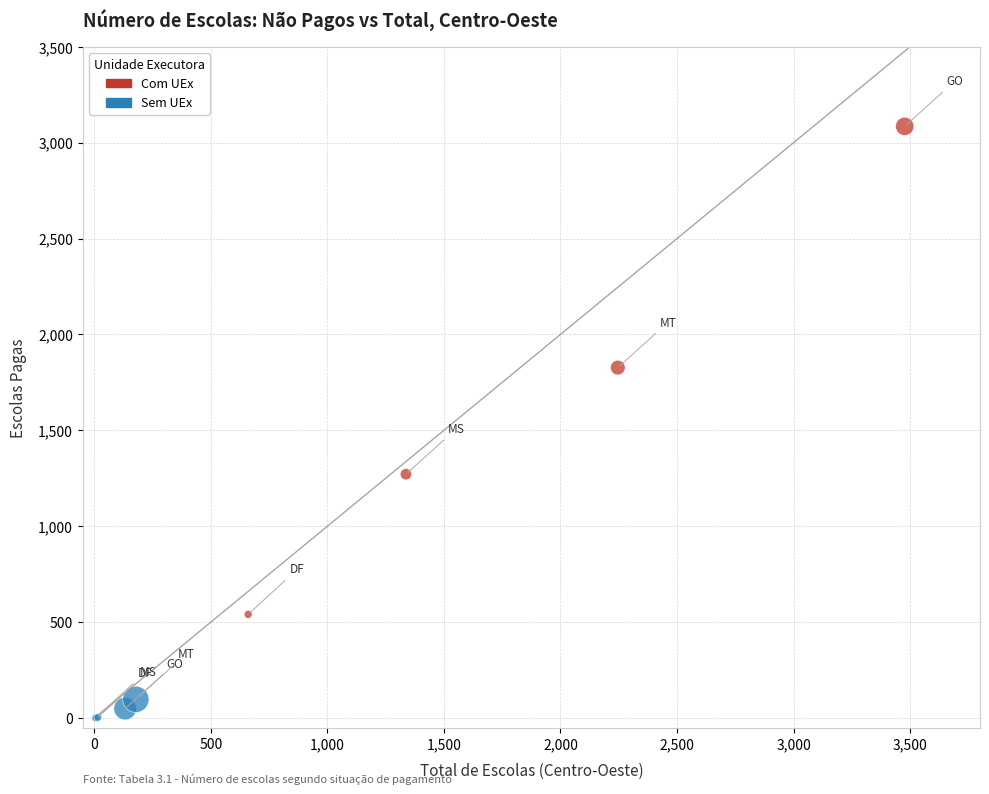

Which series contains the lowest Y value?

Sem UEx